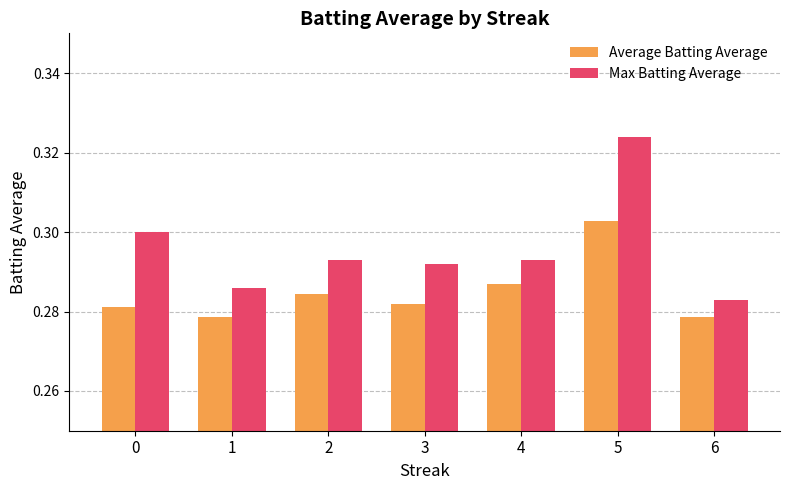

At which category is the sum across all series the highest?

5